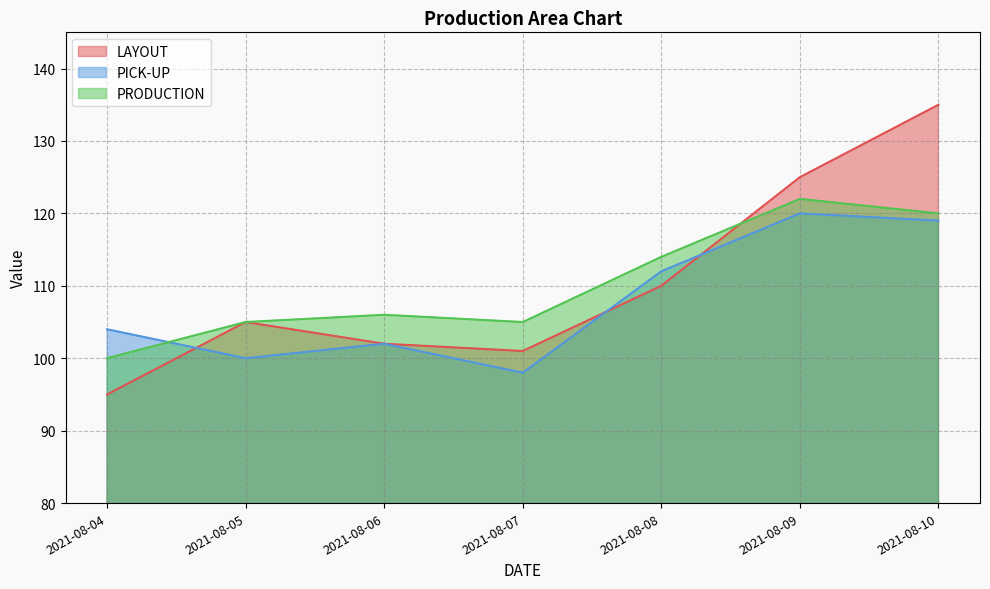

Reading right to left, what are all the values shown in this chart?

LAYOUT: 2021-08-10=135	2021-08-09=125	2021-08-08=110	2021-08-07=101	2021-08-06=102	2021-08-05=105	2021-08-04=95
PICK-UP: 2021-08-10=119	2021-08-09=120	2021-08-08=112	2021-08-07=98	2021-08-06=102	2021-08-05=100	2021-08-04=104
PRODUCTION: 2021-08-10=120	2021-08-09=122	2021-08-08=114	2021-08-07=105	2021-08-06=106	2021-08-05=105	2021-08-04=100